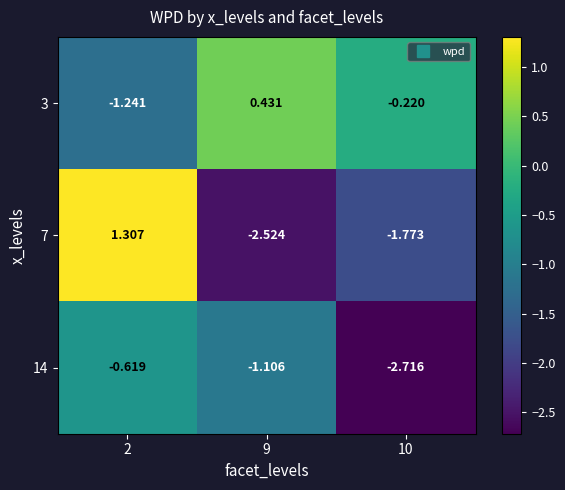

Is the value of 7 at 2 greater than the value of 14 at 10?

Yes